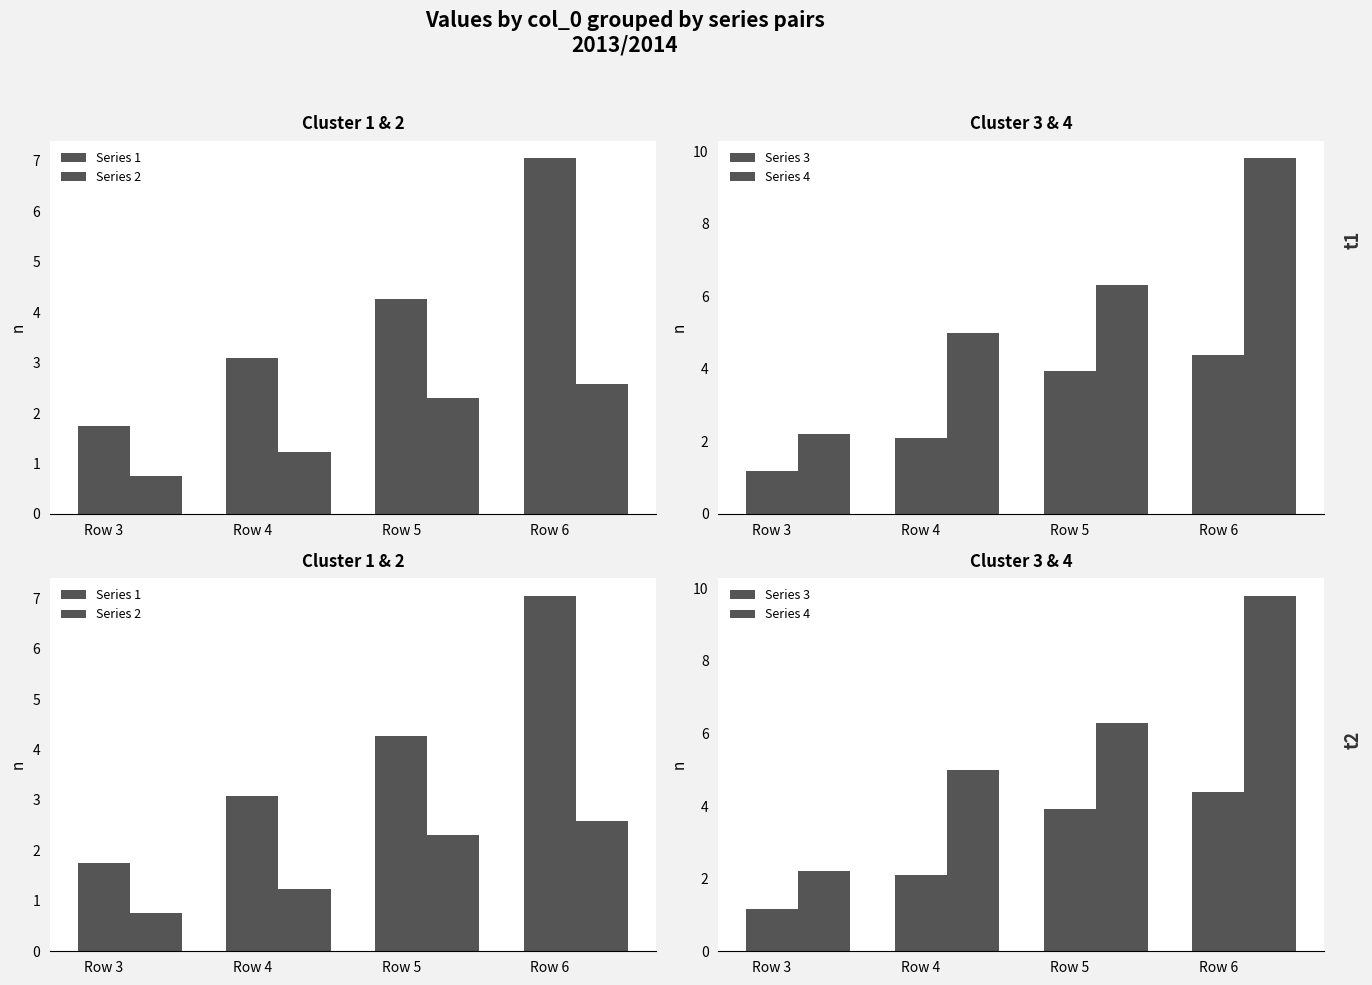

What is the value of the Series 3 bar at the 1st from the left?

1.2